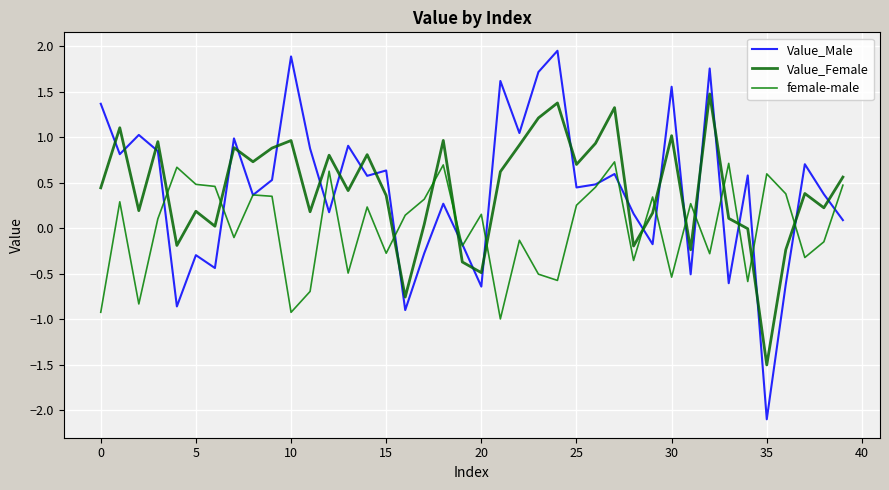

Reading left to right, list all the values displayed in this chart.

Value_Male: 1.4	0.8	1.0	0.8	-0.9	-0.3	-0.4	1.0	0.4	0.5	1.9	0.9	0.2	0.9	0.6	0.6	-0.9	-0.3	0.3	-0.2	-0.6	1.6	1.0	1.7	2.0	0.4	0.5	0.6	0.2	-0.2	1.6	-0.5	1.8	-0.6	0.6	-2.1	-0.6	0.7	0.4	0.1
Value_Female: 0.4	1.1	0.2	1.0	-0.2	0.2	0.0	0.9	0.7	0.9	1.0	0.2	0.8	0.4	0.8	0.4	-0.8	0.0	1.0	-0.4	-0.5	0.6	0.9	1.2	1.4	0.7	0.9	1.3	-0.2	0.2	1.0	-0.2	1.5	0.1	-0.0	-1.5	-0.2	0.4	0.2	0.6
female-male: -0.9	0.3	-0.8	0.1	0.7	0.5	0.5	-0.1	0.4	0.4	-0.9	-0.7	0.6	-0.5	0.2	-0.3	0.1	0.3	0.7	-0.2	0.2	-1.0	-0.1	-0.5	-0.6	0.3	0.5	0.7	-0.4	0.3	-0.5	0.3	-0.3	0.7	-0.6	0.6	0.4	-0.3	-0.1	0.5